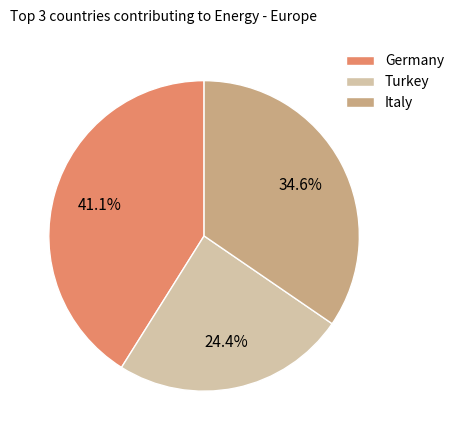

Approximately how many times larger is the value at Germany compared to Turkey?

1.7